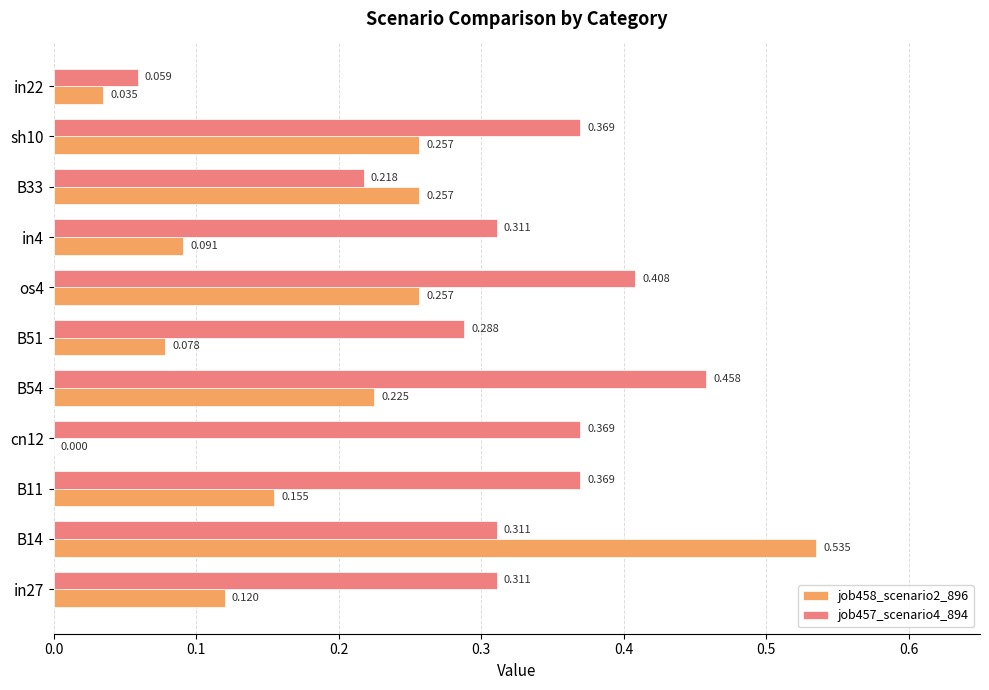

Is the value of job457_scenario4_894 at sh10 greater than the value of job458_scenario2_896 at in22?

Yes